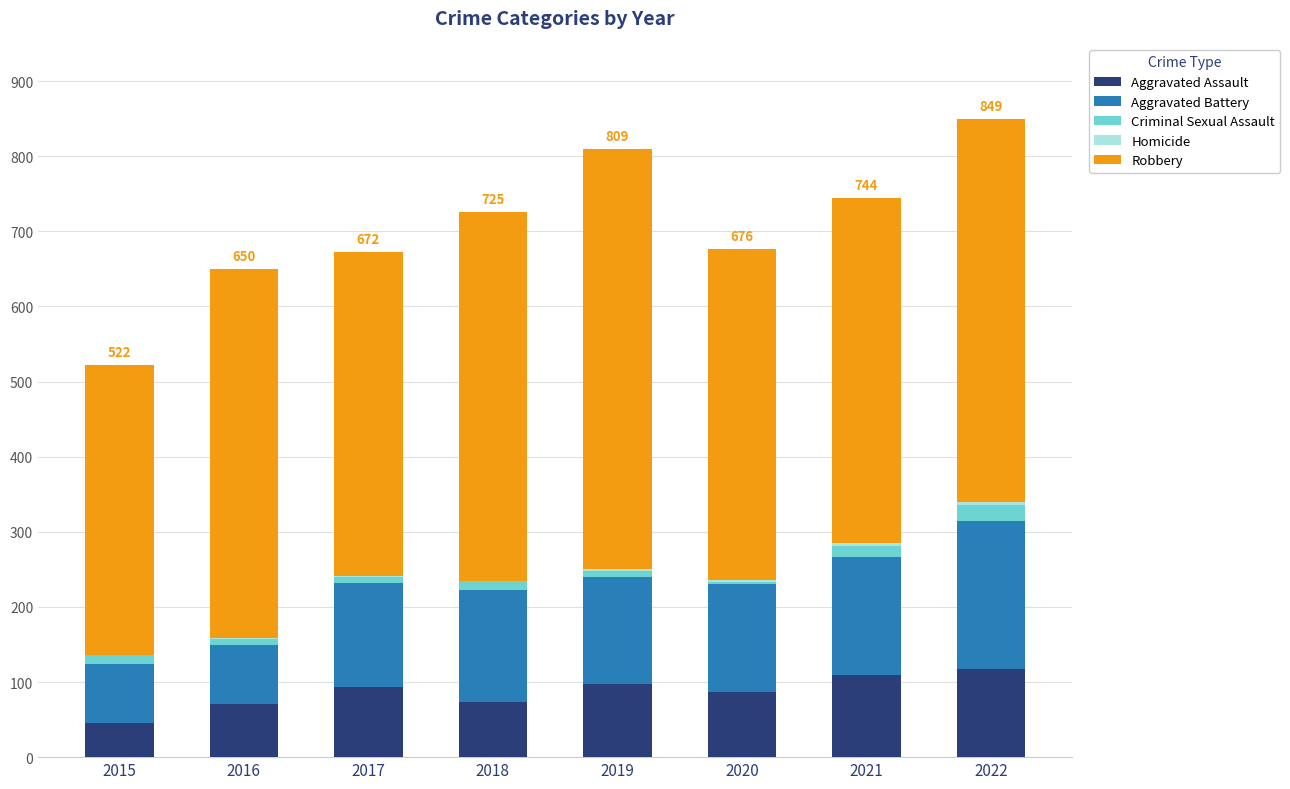

True or false: Aggravated Assault has a value of 97 at 2019.

True